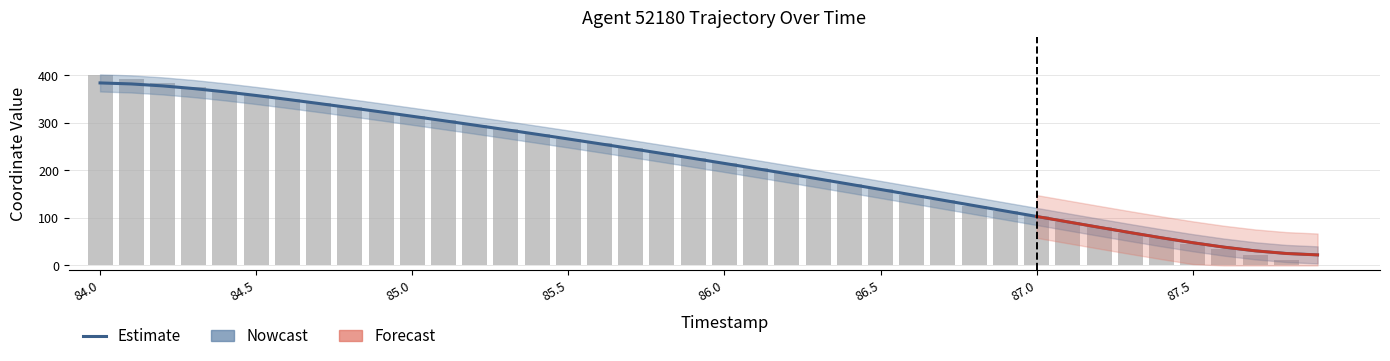

What is the minimum value for Estimate?

22.2